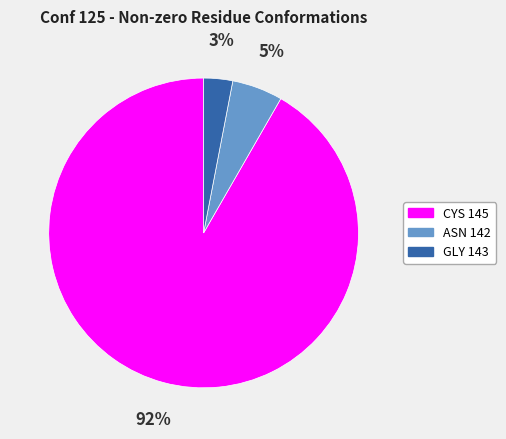

To the nearest percent, what is the difference between the largest and smallest slice percentages?

89%